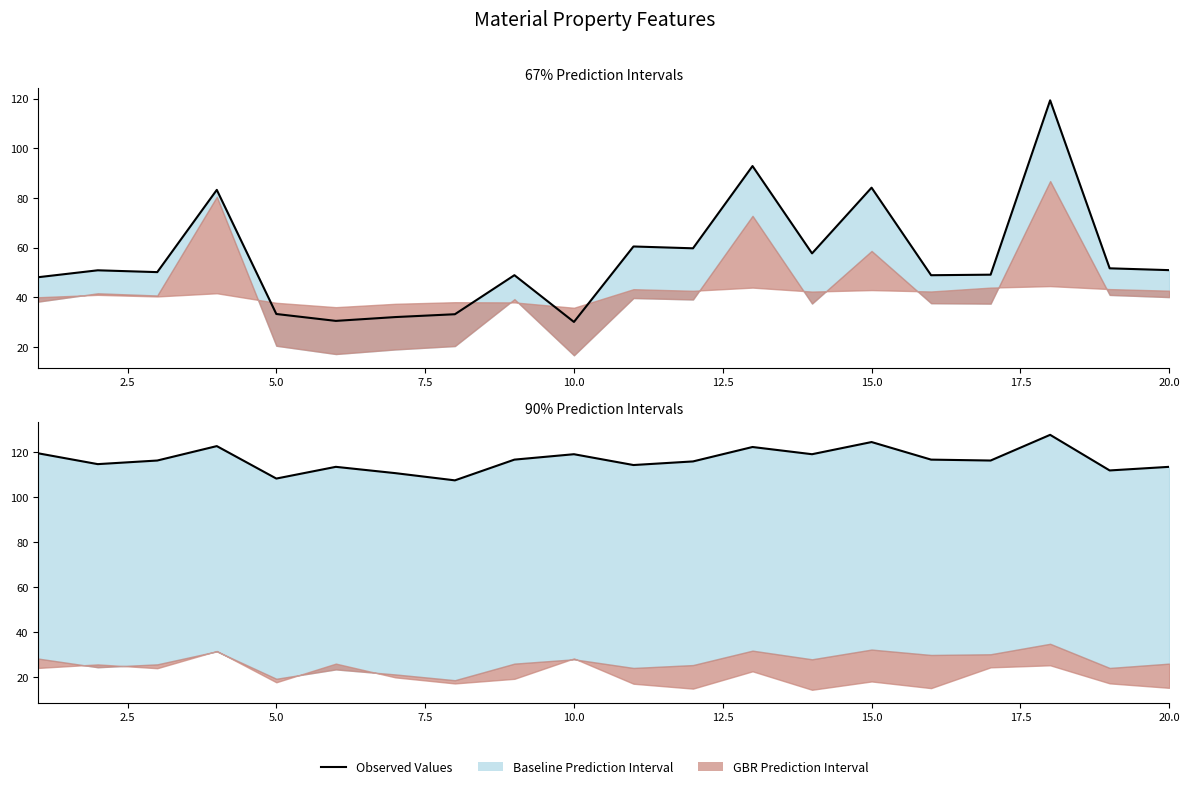

True or false: mean CovalentRadius and mean AtomicWeight cross at least once.

False